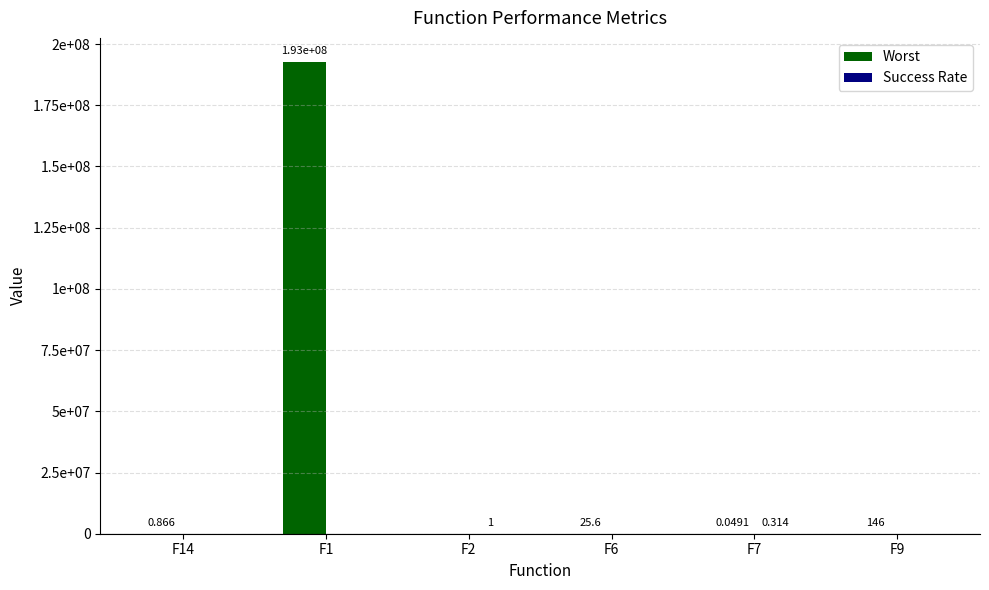

Reading right to left, extract all data points from this chart.

Worst: F9=145.6	F7=0.0	F6=25.6	F2=0.0	F1=192889437.1	F14=0.9
Success Rate: F9=0.0	F7=0.3	F6=0.0	F2=1.0	F1=0.0	F14=0.0